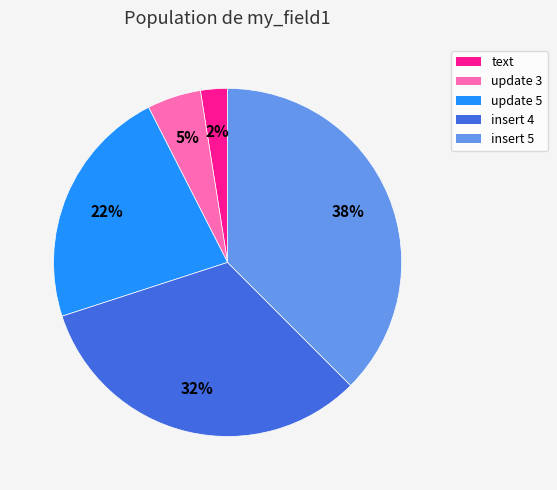

Does update 5 account for over 50% of the chart?

No